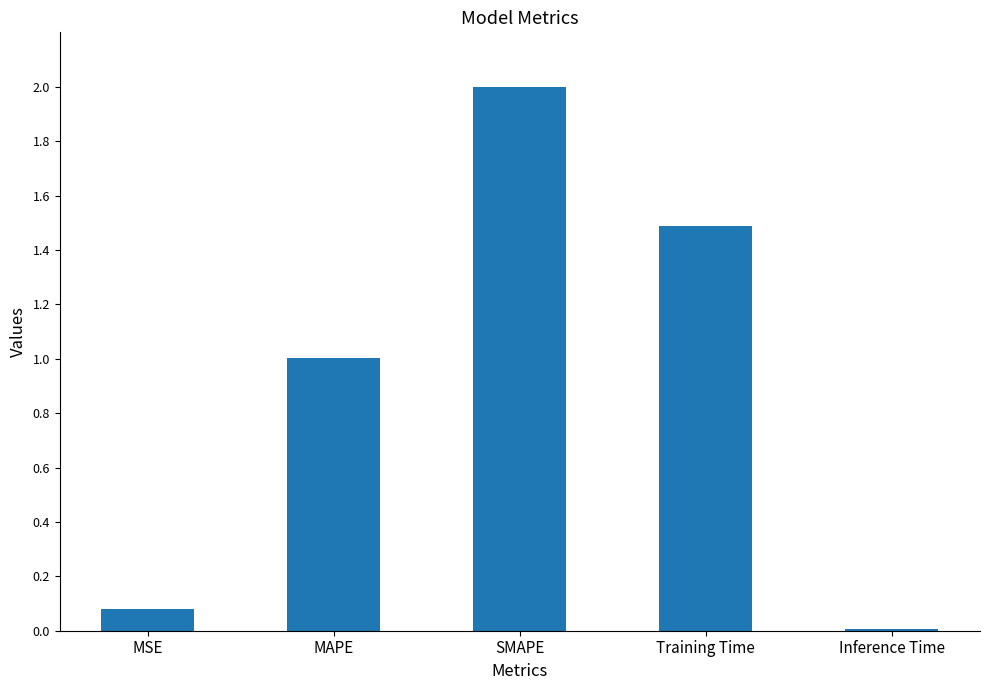

Does the chart contain stacked bars?

No